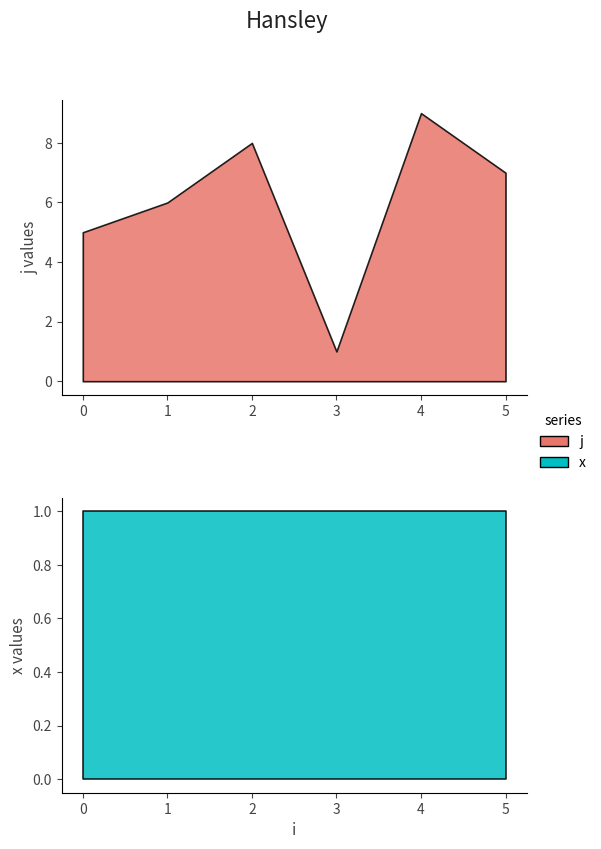

True or false: j and x intersect in this chart.

False